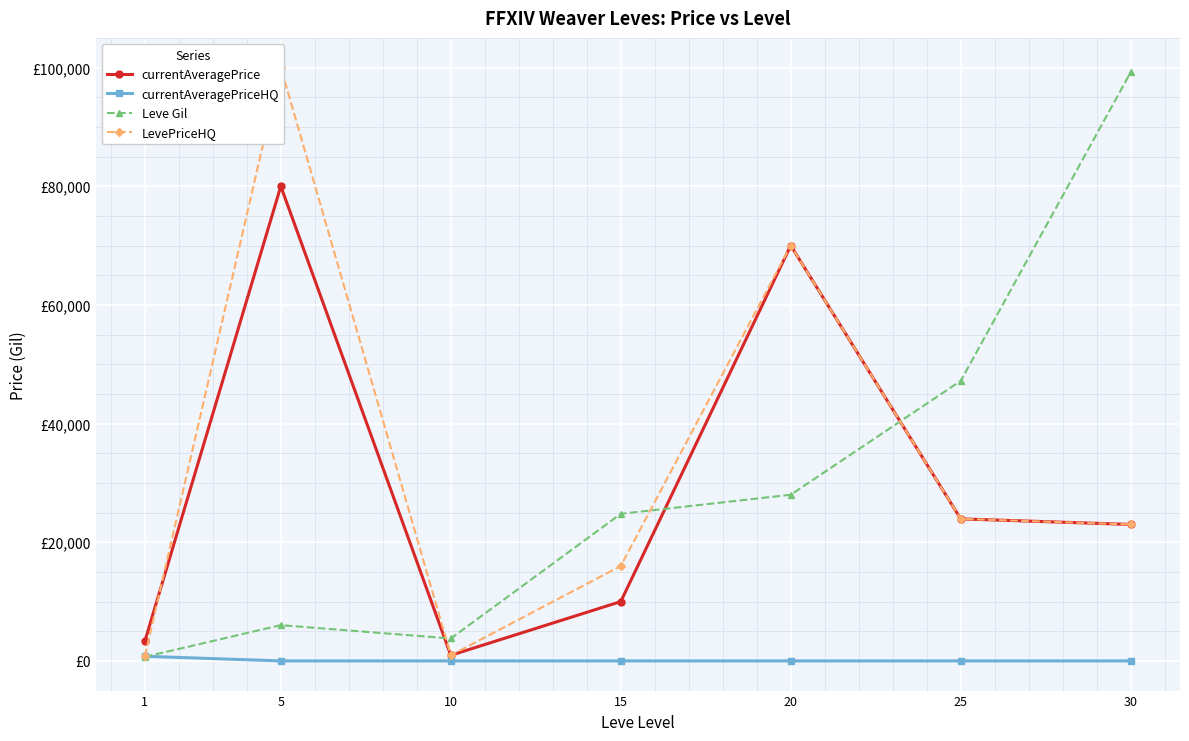

What is the value of the LevePriceHQ point at the 6th from the left?

23940.0